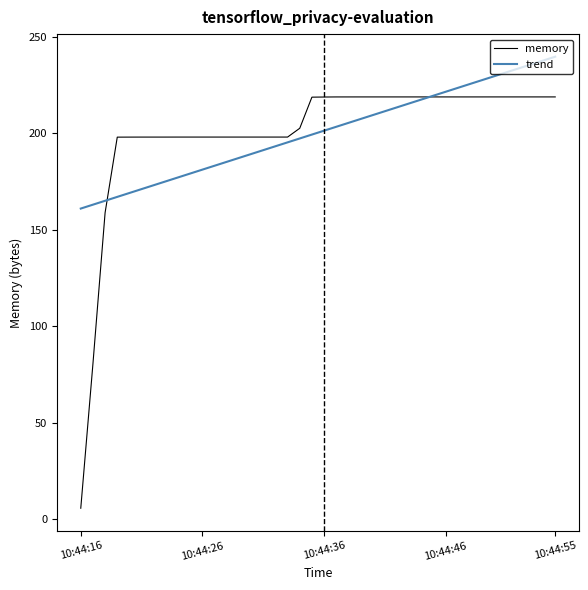

What is the smallest value displayed?

5.7